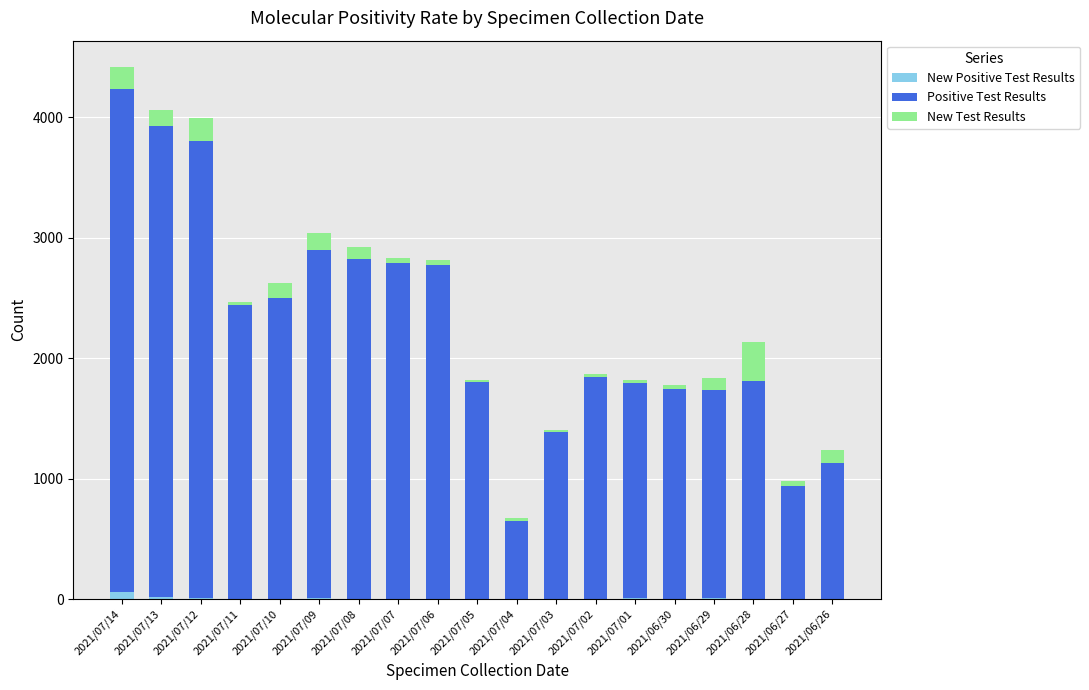

Count the number of categories in the chart.

19